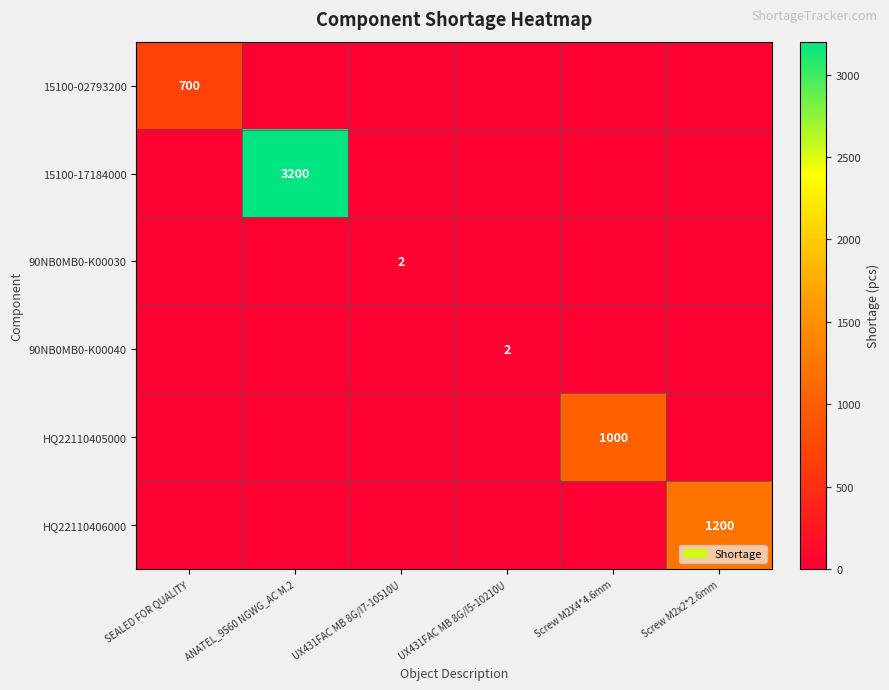

Count the number of data series in this chart.

6